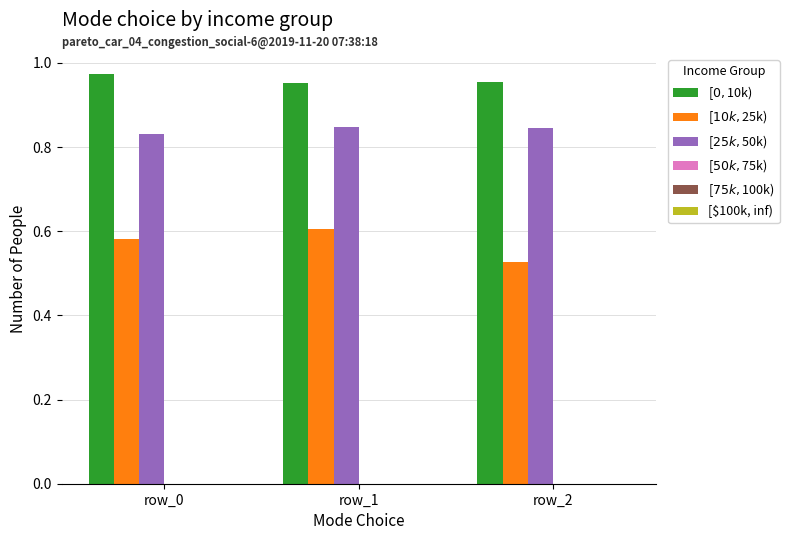

What is the total value across all series at row_2?

2.3